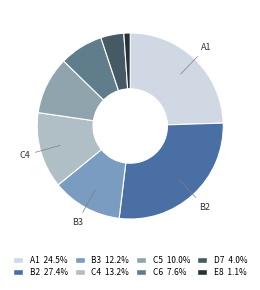

Which slice is the largest?

B2